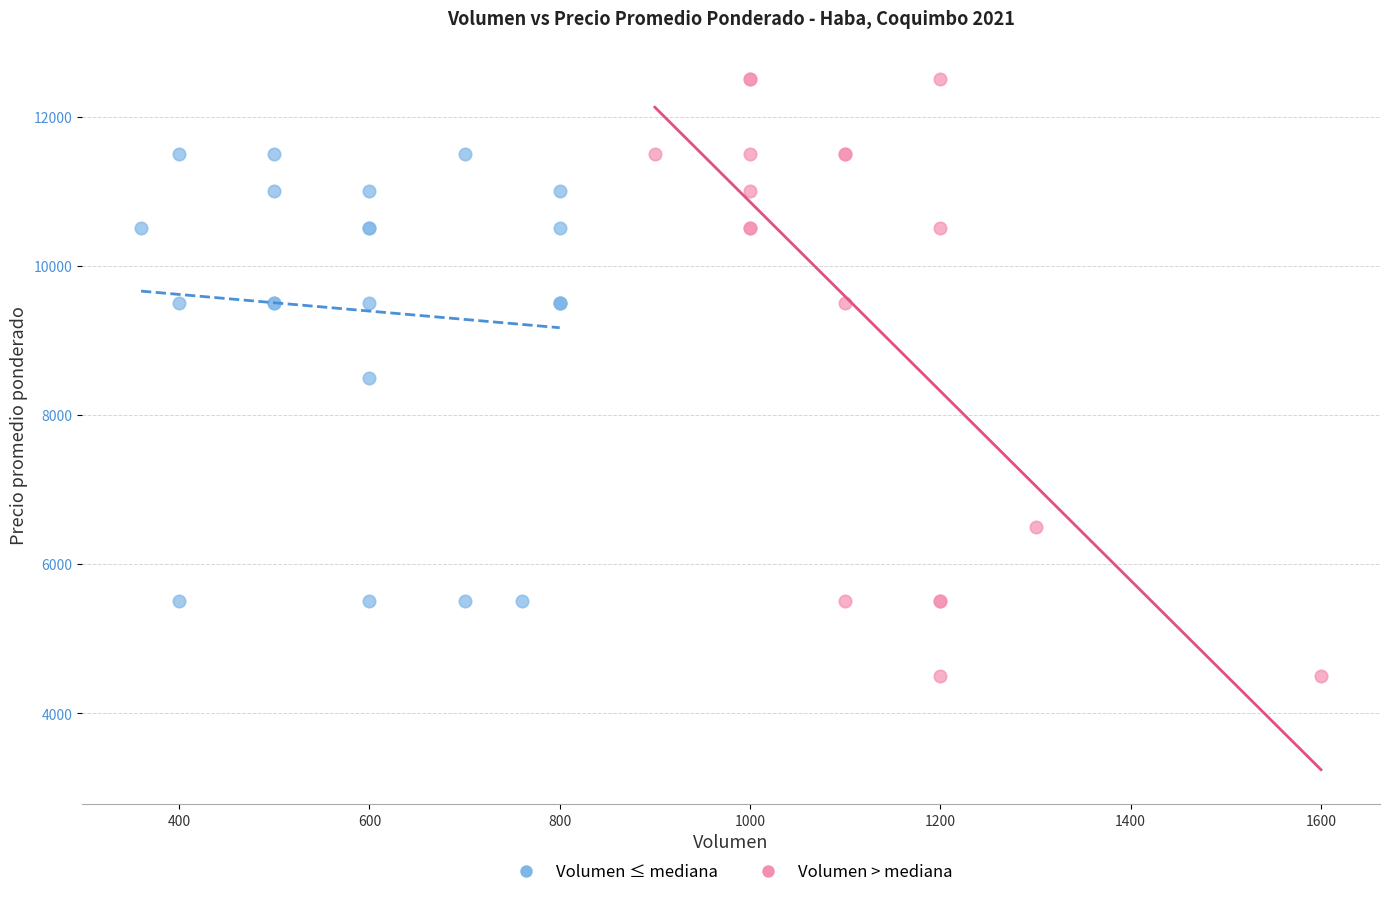

Which series has the widest spread of Y values?

Volumen > mediana